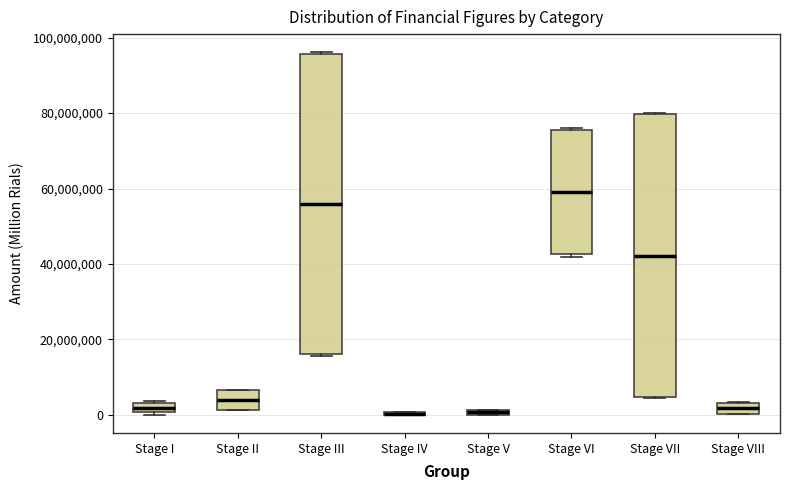

Where is the lower edge of the box for Stage VI on the y-axis? The values are not printed on the chart, so give them approximately, as read against the axis.

42000000